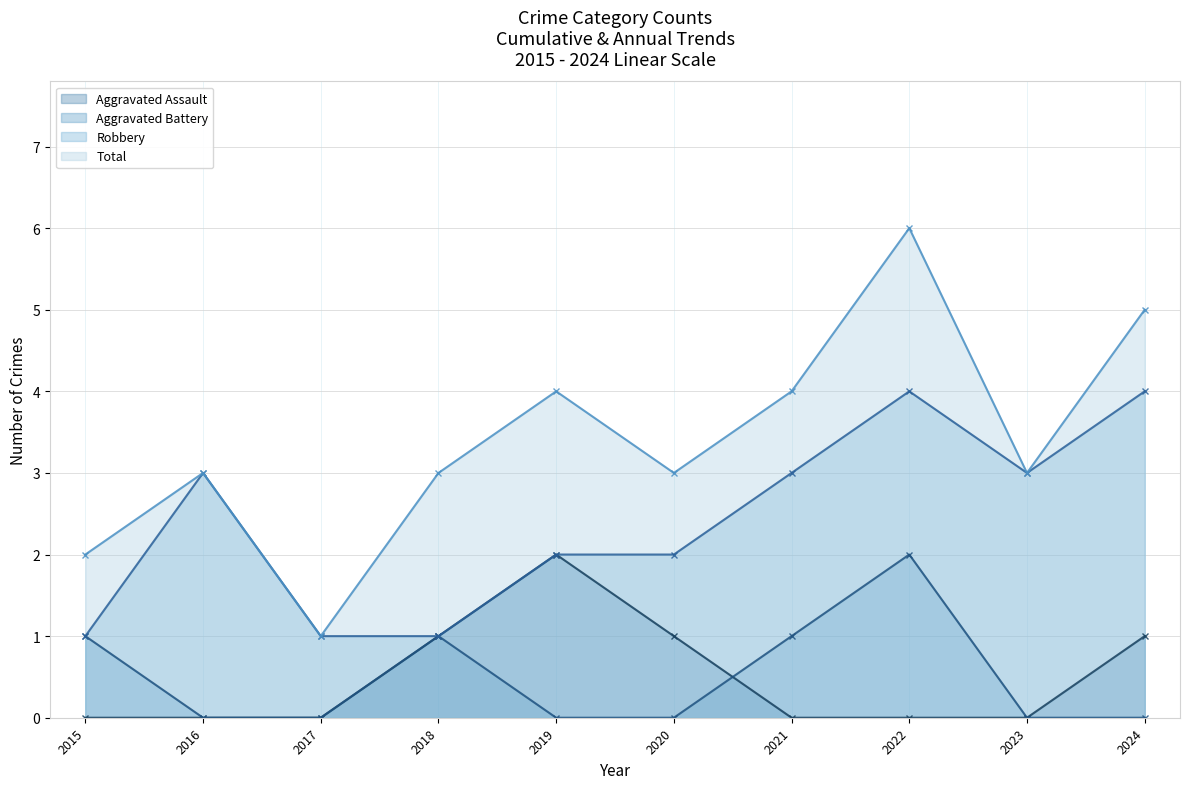

True or false: Robbery and Aggravated Assault intersect in this chart.

False